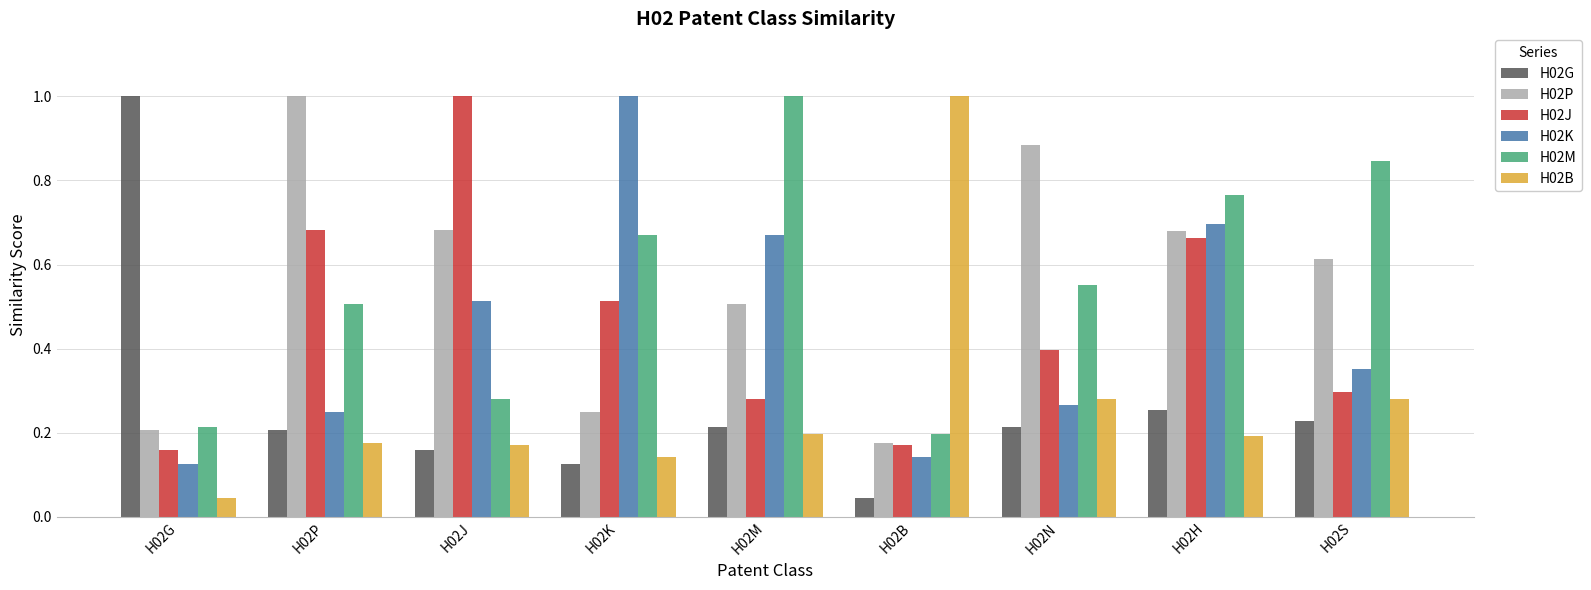

The value of H02B at H02J is 0.2. True or false?

True